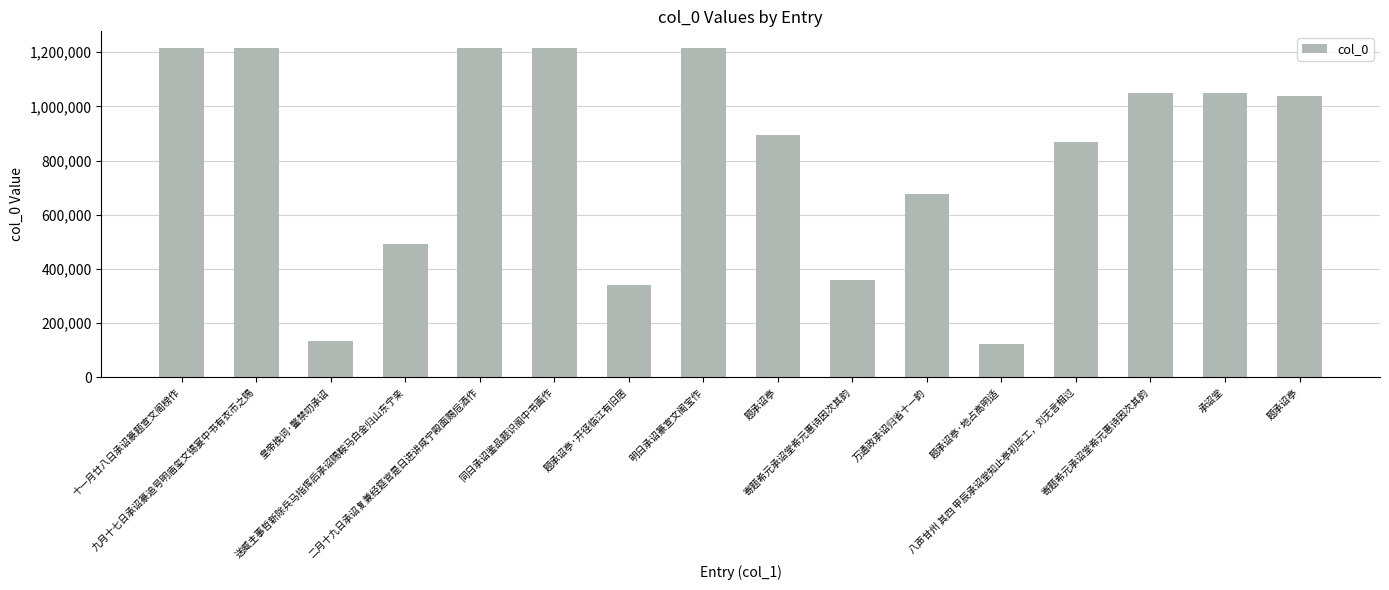

What value does the data have at 寄题希元承诏堂希元惠诗因次其韵, to the nearest 10?

358920